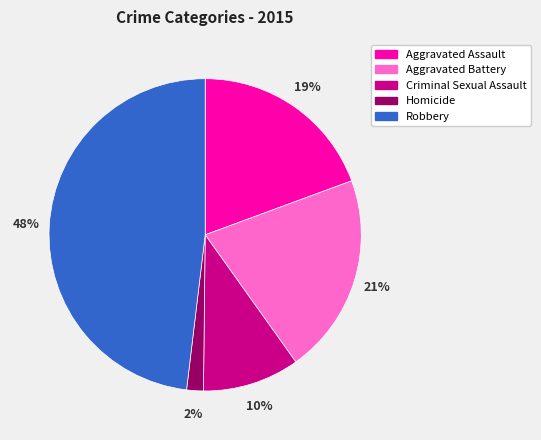

Which category has the smallest portion of the pie?

Homicide